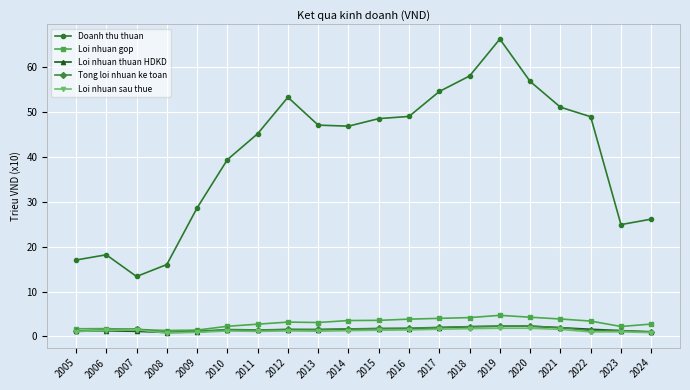

Is the value of Doanh thu thuan at 2018 greater than the value of Tong loi nhuan ke toan at 2021?

Yes